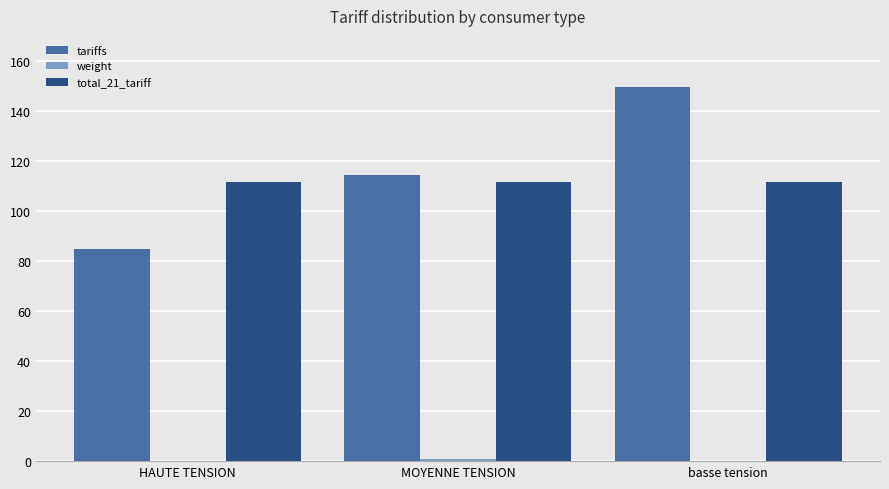

At which category is the sum across all series the highest?

basse tension